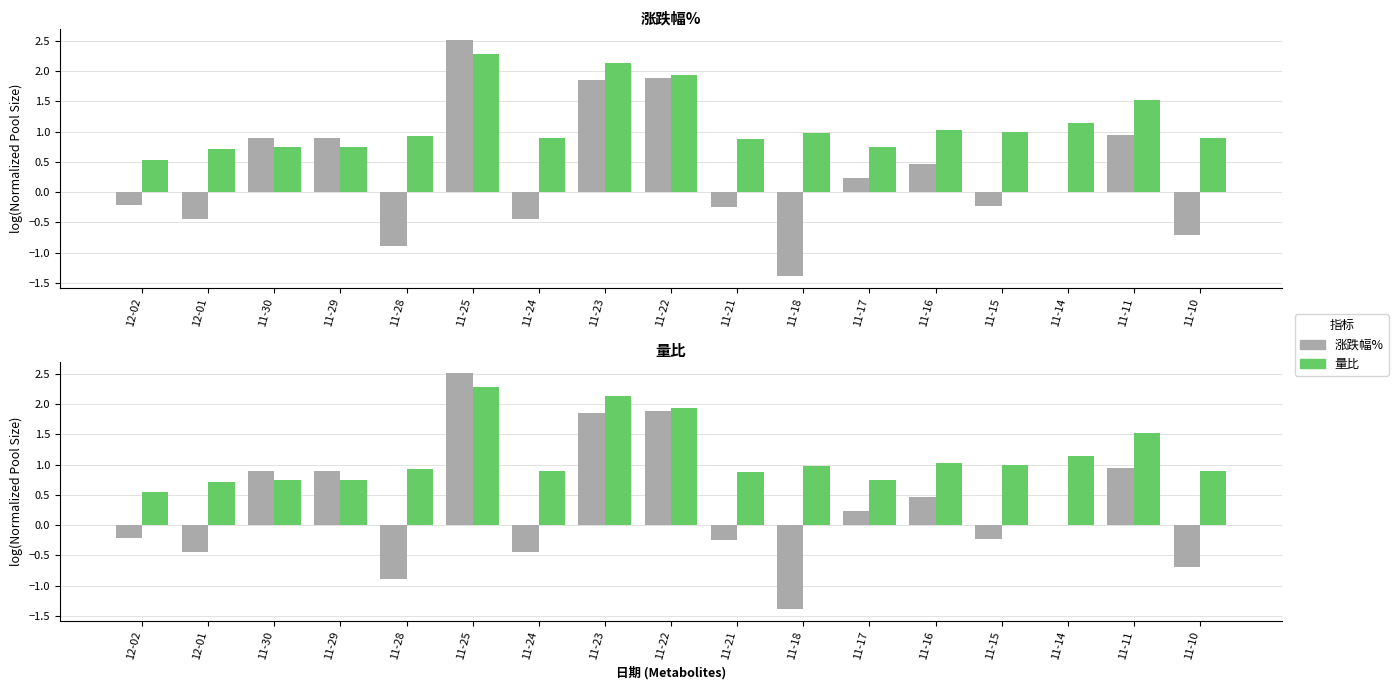

Reading left to right, what are all the values shown in this chart?

涨跌幅%: 12-02=-0.2	12-01=-0.4	11-30=0.9	11-29=0.9	11-28=-0.9	11-25=2.5	11-24=-0.5	11-23=1.9	11-22=1.9	11-21=-0.2	11-18=-1.4	11-17=0.2	11-16=0.5	11-15=-0.2	11-14=0.0	11-11=0.9	11-10=-0.7
量比: 12-02=0.5	12-01=0.7	11-30=0.7	11-29=0.7	11-28=0.9	11-25=2.3	11-24=0.9	11-23=2.1	11-22=1.9	11-21=0.9	11-18=1.0	11-17=0.8	11-16=1.0	11-15=1.0	11-14=1.1	11-11=1.5	11-10=0.9